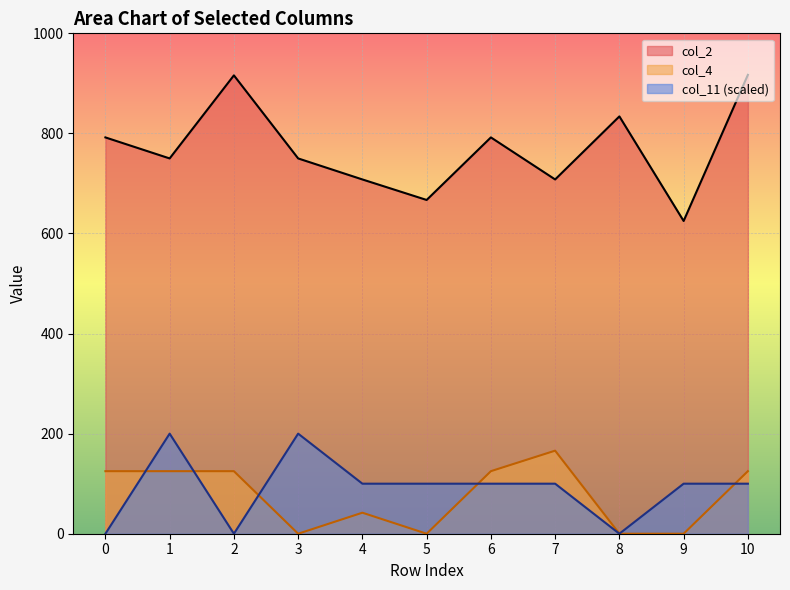

At which category does col_11 reach its first local peak?

1